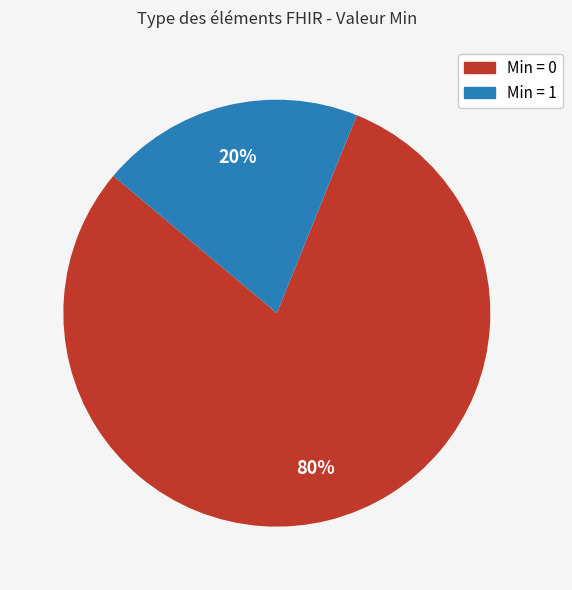

To the nearest percent, what is the average slice percentage?

50%